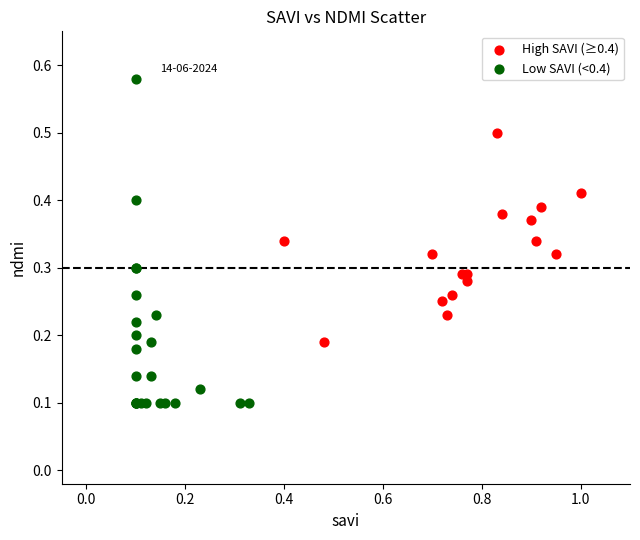

Which series reaches the minimum Y coordinate?

Low SAVI (<0.4)